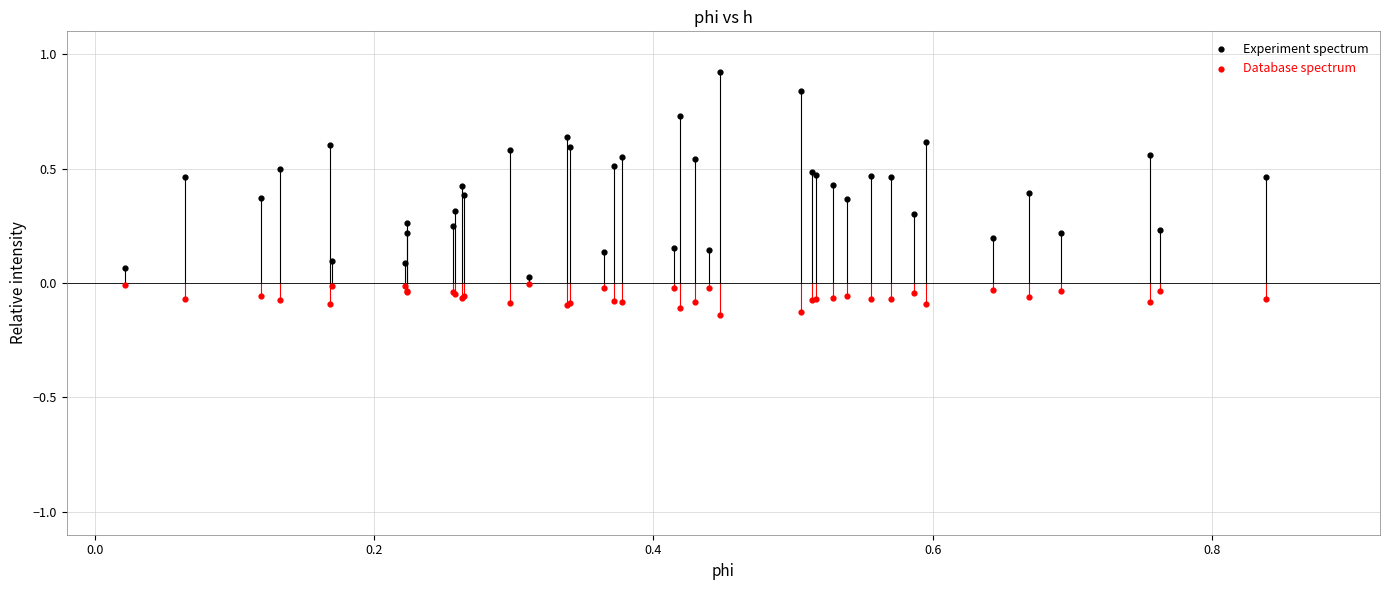

Which series has the widest spread of Y values?

Experiment spectrum